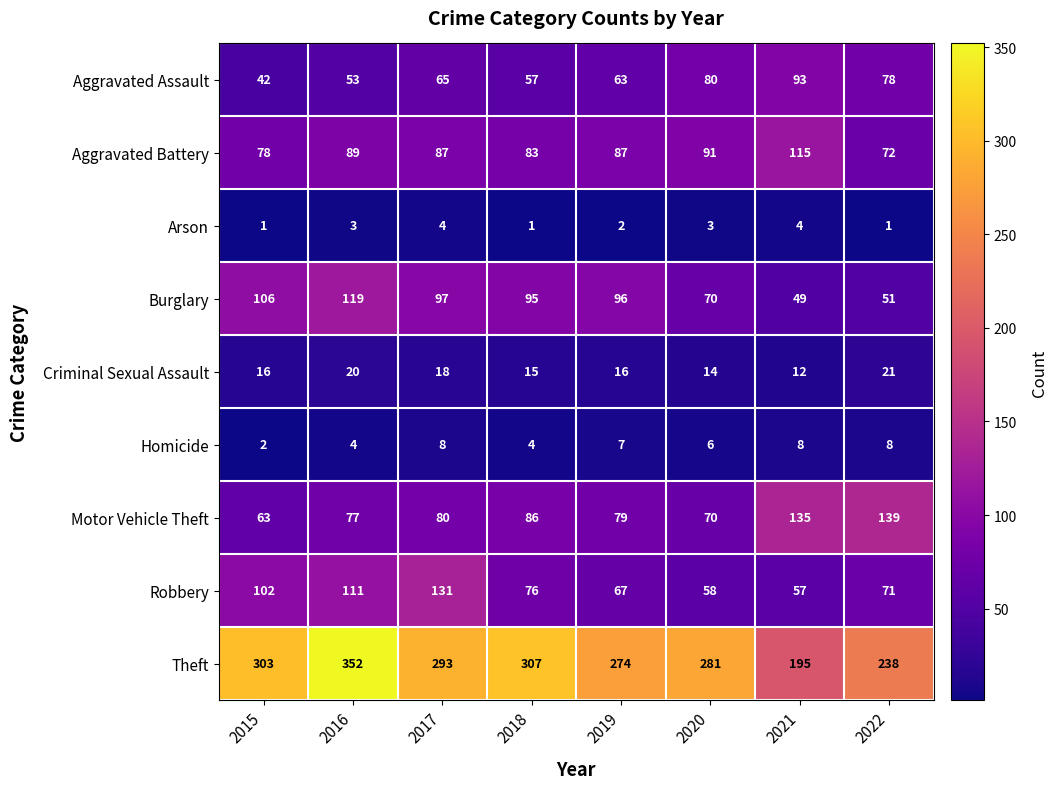

Read the Motor Vehicle Theft value at 2021.

135